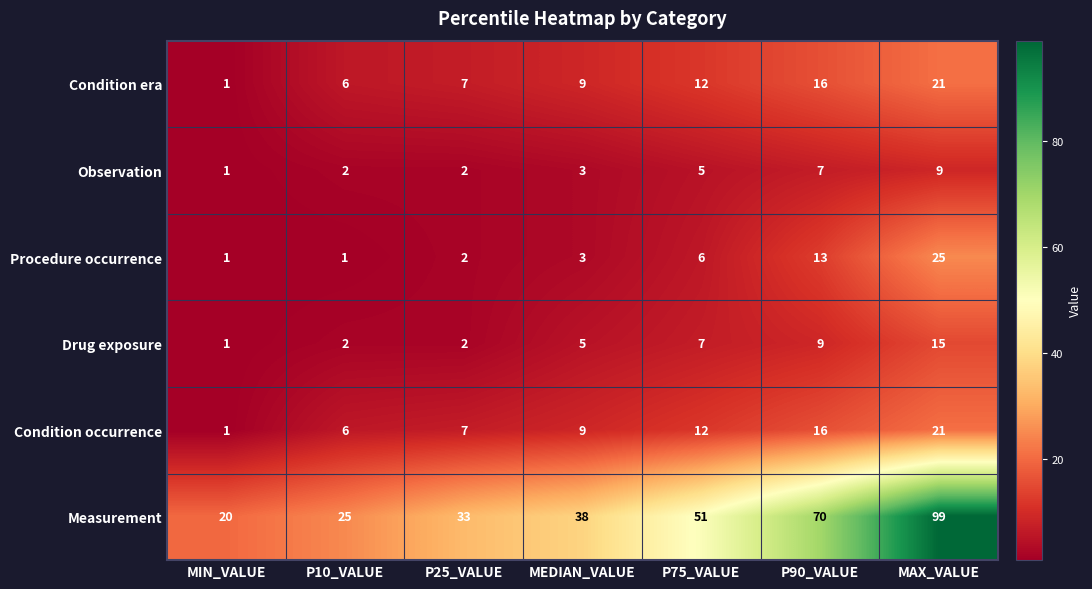

At how many categories does at least one series exceed 95?

1